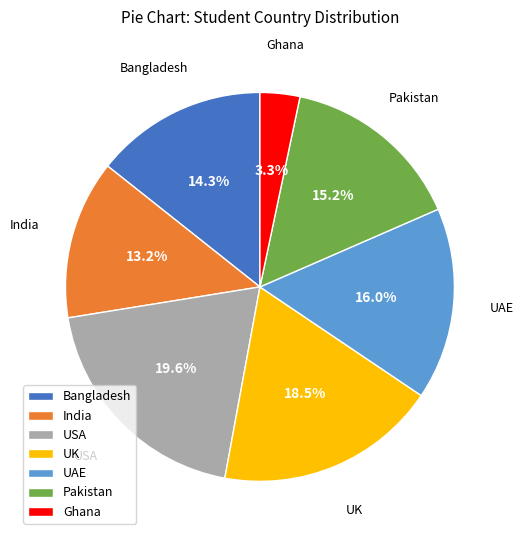

Is Ghana the majority of the pie?

No